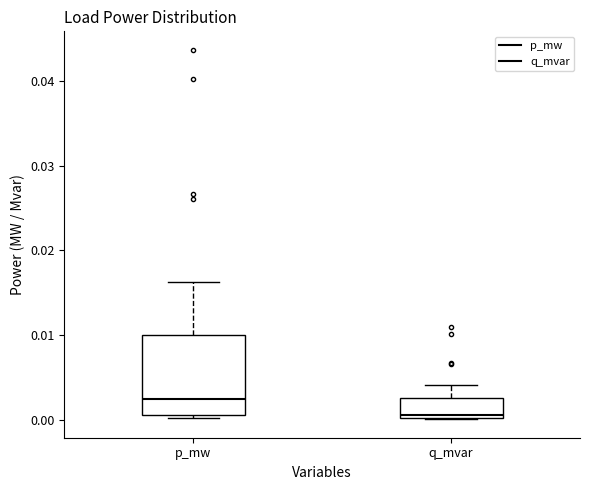

Where is the upper edge of the box for q_mvar on the y-axis? The values are not printed on the chart, so give them approximately, as read against the axis.

0.003